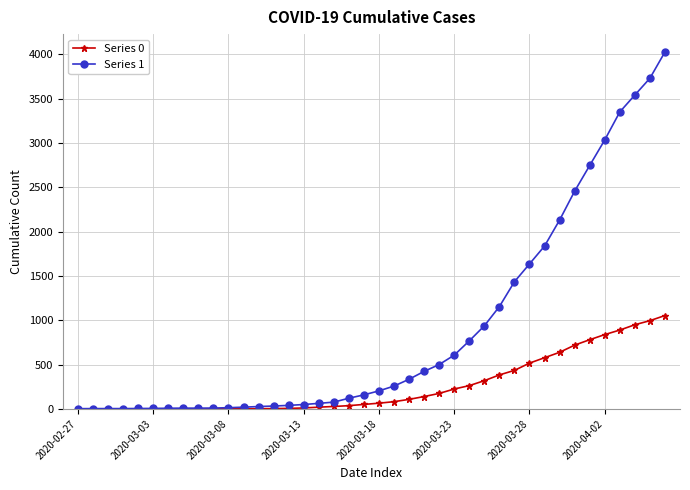

Which series has the largest total across all categories?

Series 1